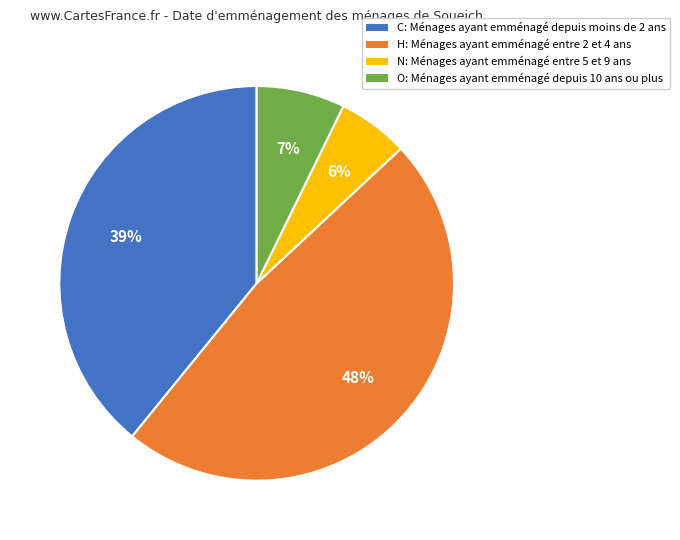

Is it true that C is 39% of the pie?

True